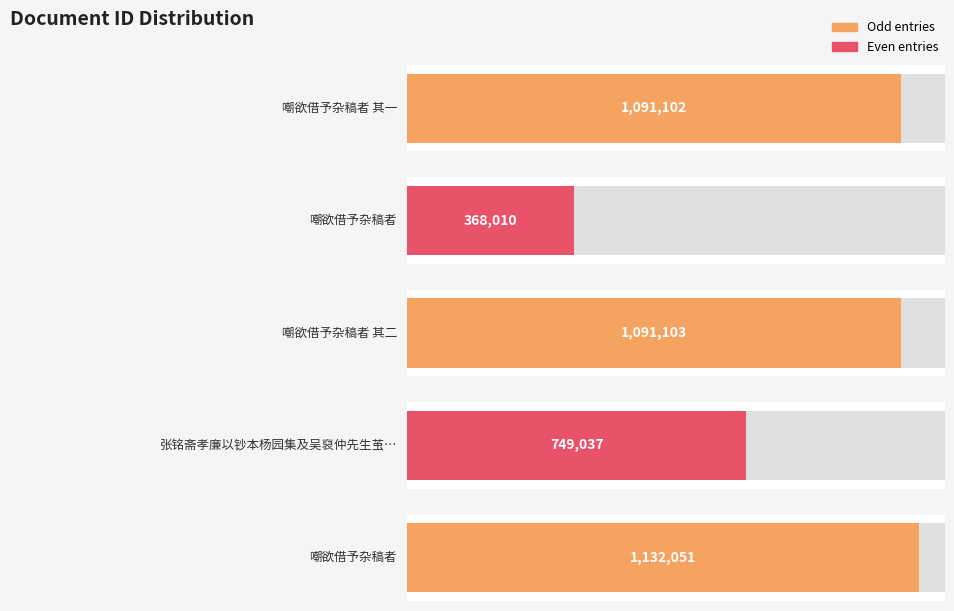

How many bars are there in total?

5